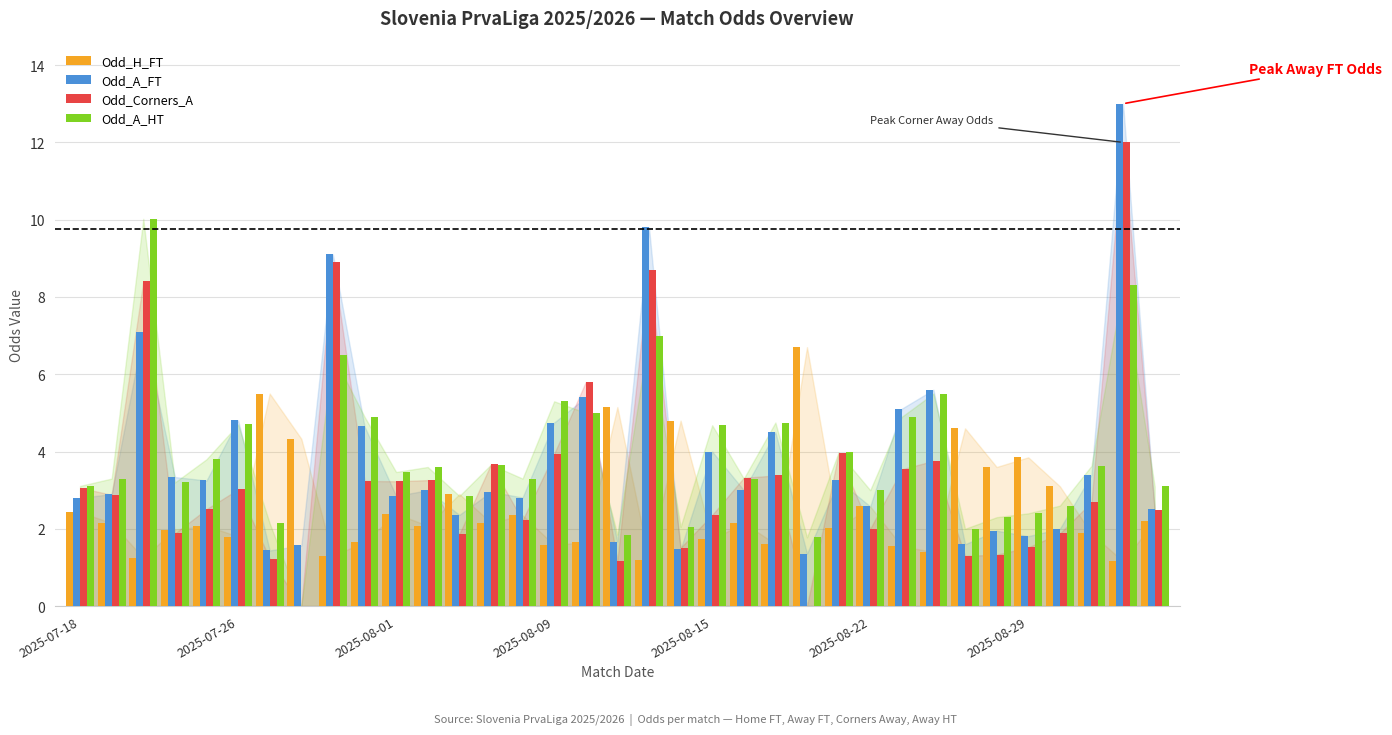

How many categories are shown in the chart?

35